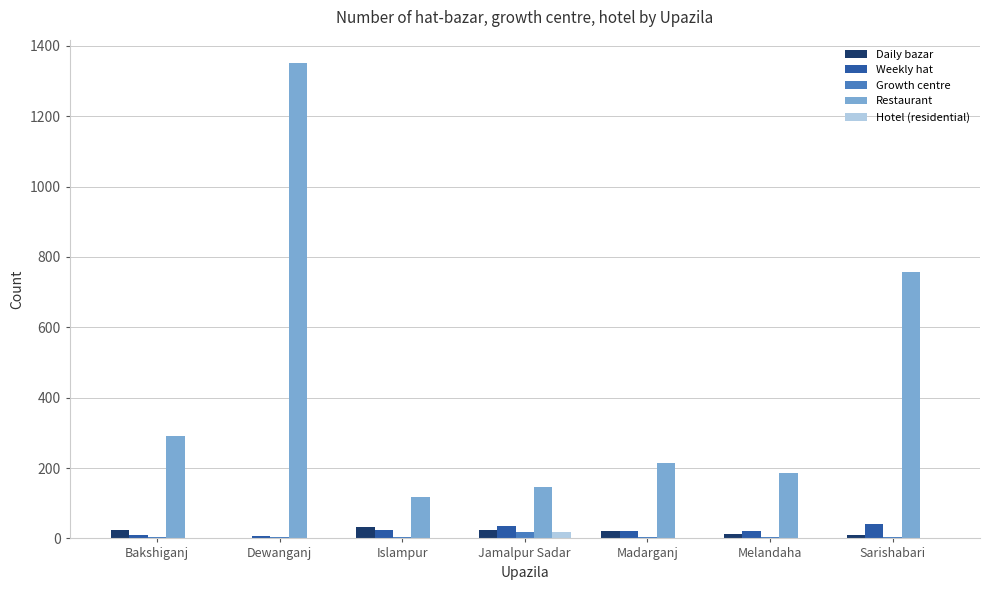

The value of Restaurant at Dewanganj is 1350. True or false?

True